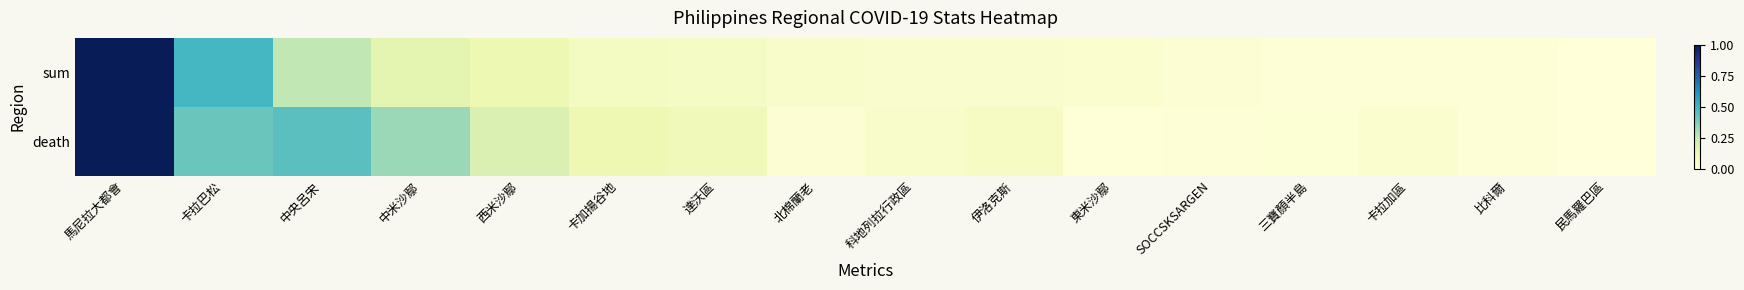

At how many categories does at least one series exceed 0?

15